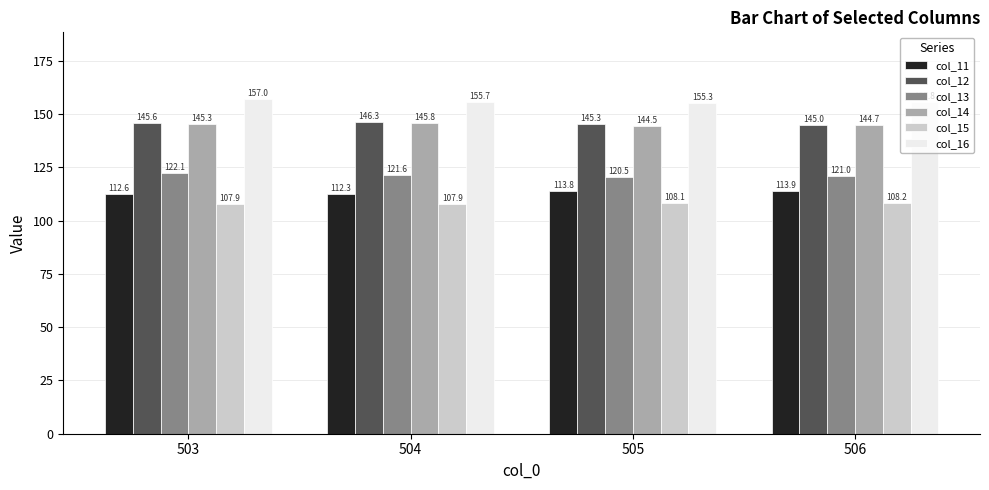

Which series changed the most between 504 and 505?

col_11